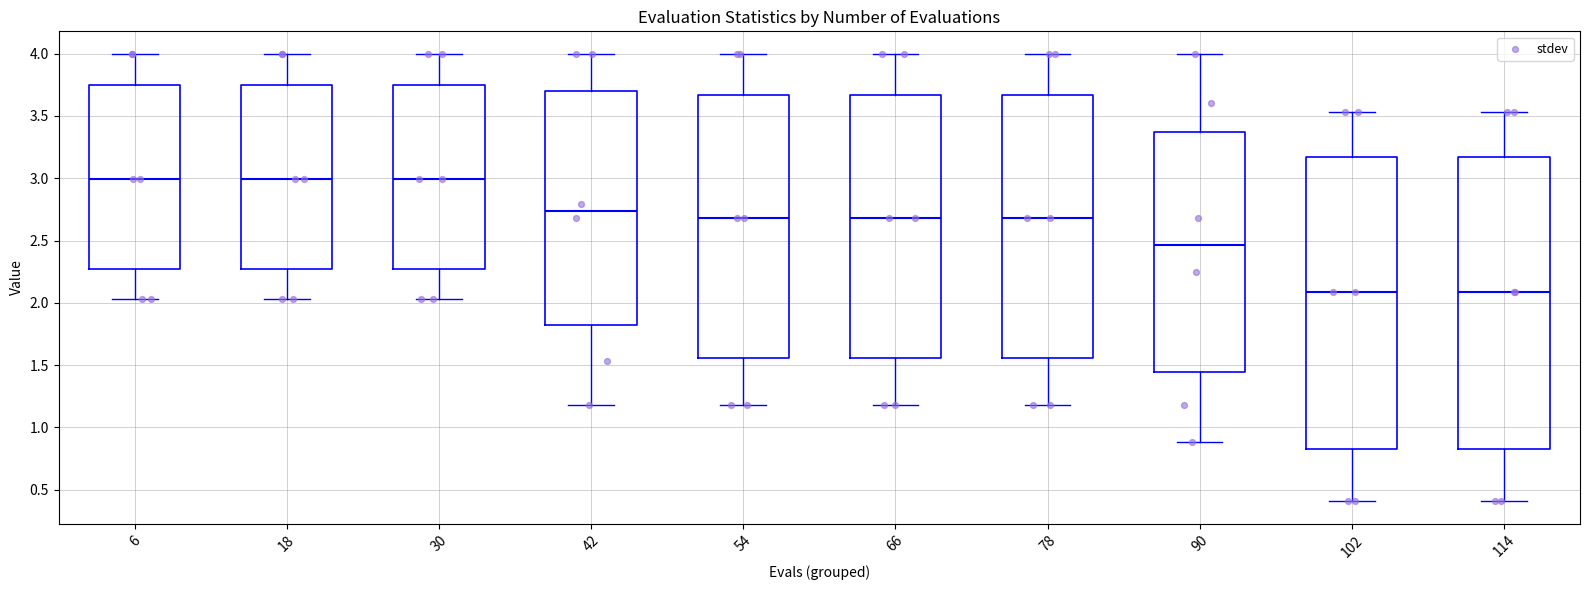

Reading left to right, transcribe this box plot: for each box, give where its median line is, the range the box spans, and where its two whiskers end, as read against the y-axis. The values are not printed on the chart, so give them approximately, as read against the axis.

6: median 3.00, box 2.25 to 3.75, whiskers 2.05 to 4.00
18: median 3.00, box 2.25 to 3.75, whiskers 2.05 to 4.00
30: median 3.00, box 2.25 to 3.75, whiskers 2.05 to 4.00
42: median 2.75, box 1.80 to 3.70, whiskers 1.20 to 4.00
54: median 2.70, box 1.55 to 3.65, whiskers 1.20 to 4.00
66: median 2.70, box 1.55 to 3.65, whiskers 1.20 to 4.00
78: median 2.70, box 1.55 to 3.65, whiskers 1.20 to 4.00
90: median 2.45, box 1.45 to 3.35, whiskers 0.90 to 4.00
102: median 2.10, box 0.85 to 3.15, whiskers 0.40 to 3.55
114: median 2.10, box 0.85 to 3.15, whiskers 0.40 to 3.55